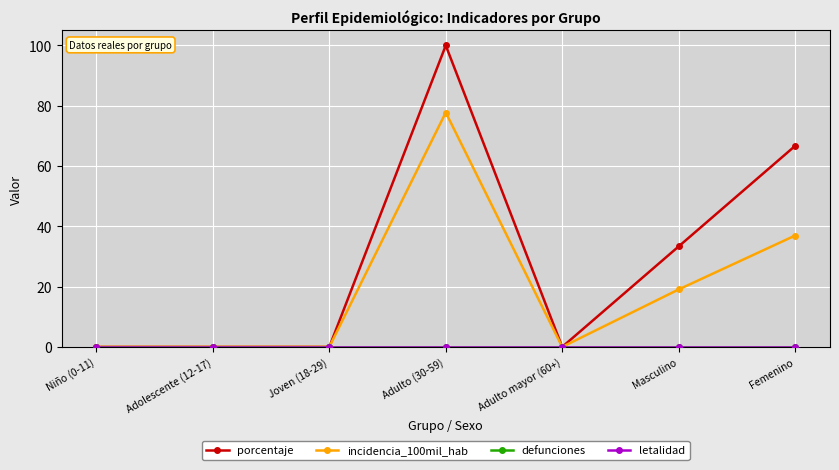

Is it true that defunciones equals 0.0 at Joven (18-29)?

True